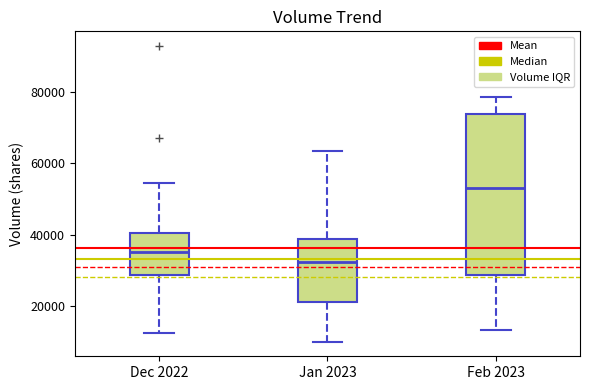

Reading left to right, transcribe this box plot: for each box, give where its median line is, the range the box spans, and where its two whiskers end, as read against the y-axis. The values are not printed on the chart, so give them approximately, as read against the axis.

Dec 2022: median 36000, box 28000 to 40000, whiskers 12000 to 54000
Jan 2023: median 32000, box 22000 to 38000, whiskers 10000 to 64000
Feb 2023: median 54000, box 28000 to 74000, whiskers 14000 to 78000